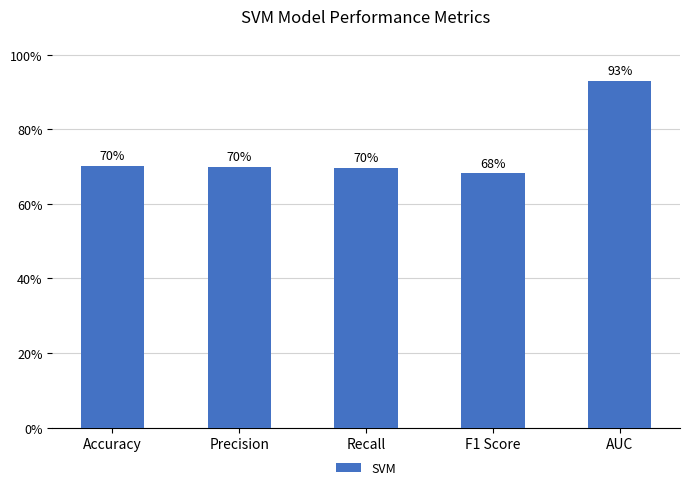

Count the values in the range 0 to 1.

5